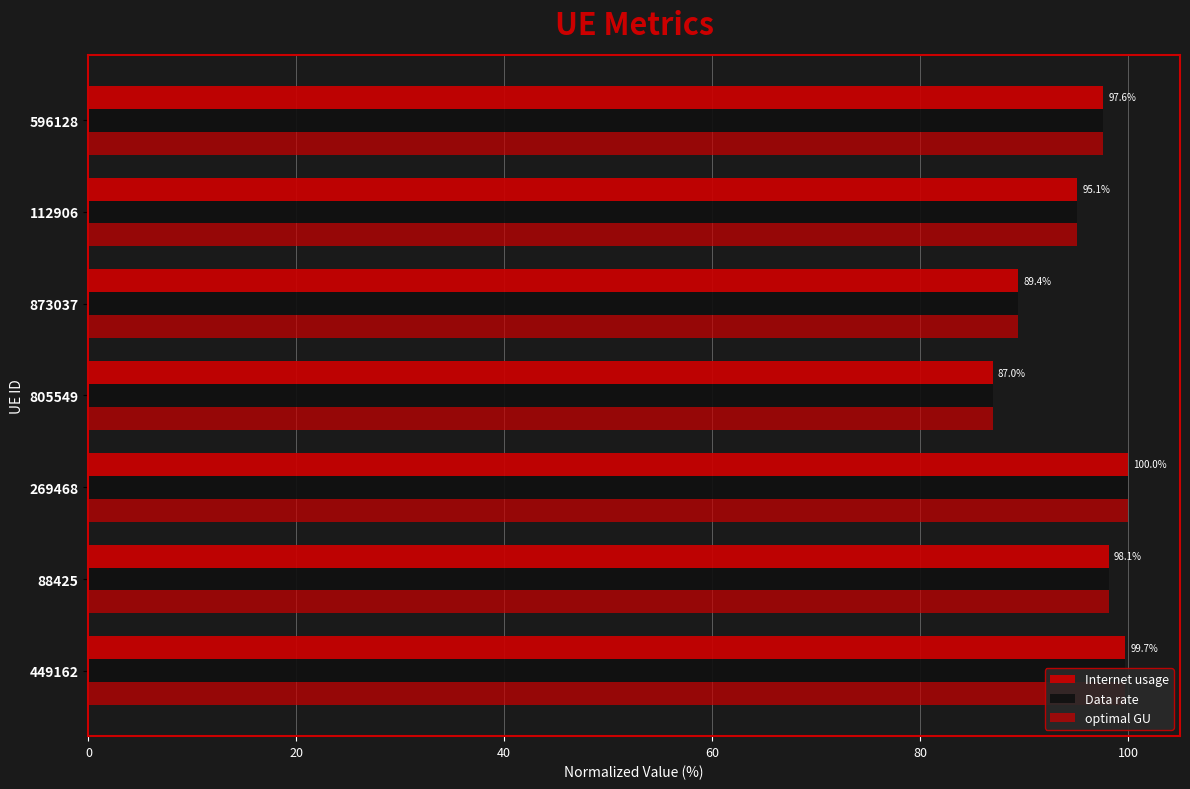

Reading left to right, extract all data points from this chart.

Internet usage: 99.7	98.1	100.0	87.0	89.4	95.1	97.6
Data rate: 99.7	98.1	100.0	87.0	89.4	95.1	97.6
optimal GU: 99.7	98.1	100.0	87.0	89.4	95.1	97.6